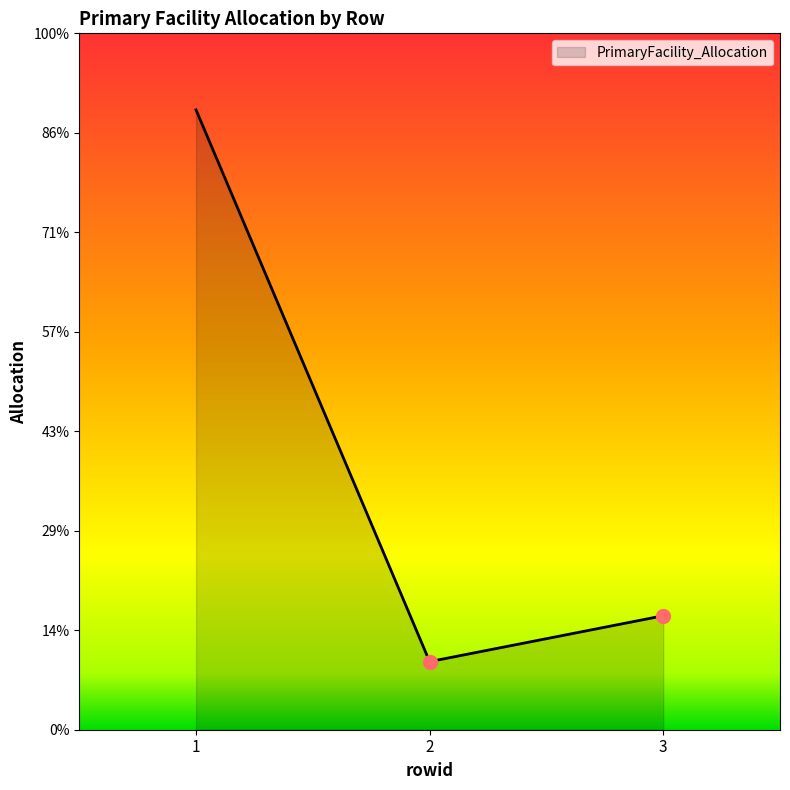

Which has a higher value, 1 or 3?

1